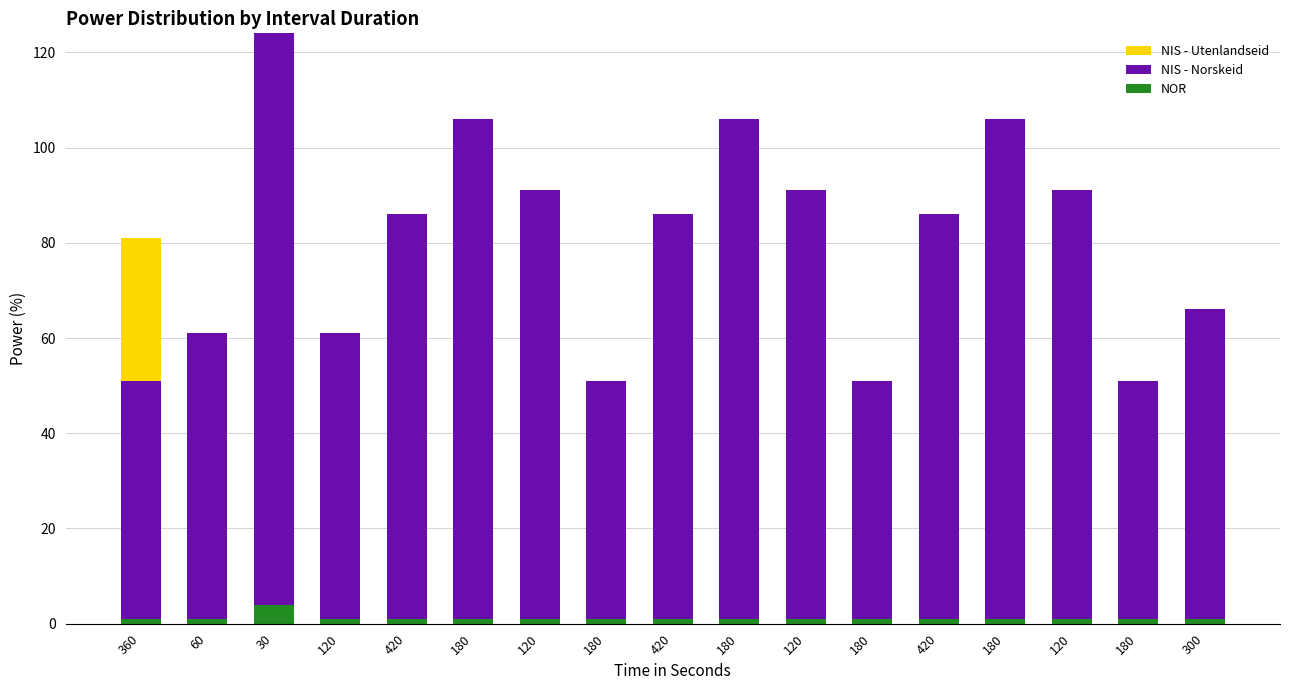

How many series are shown in this chart?

3